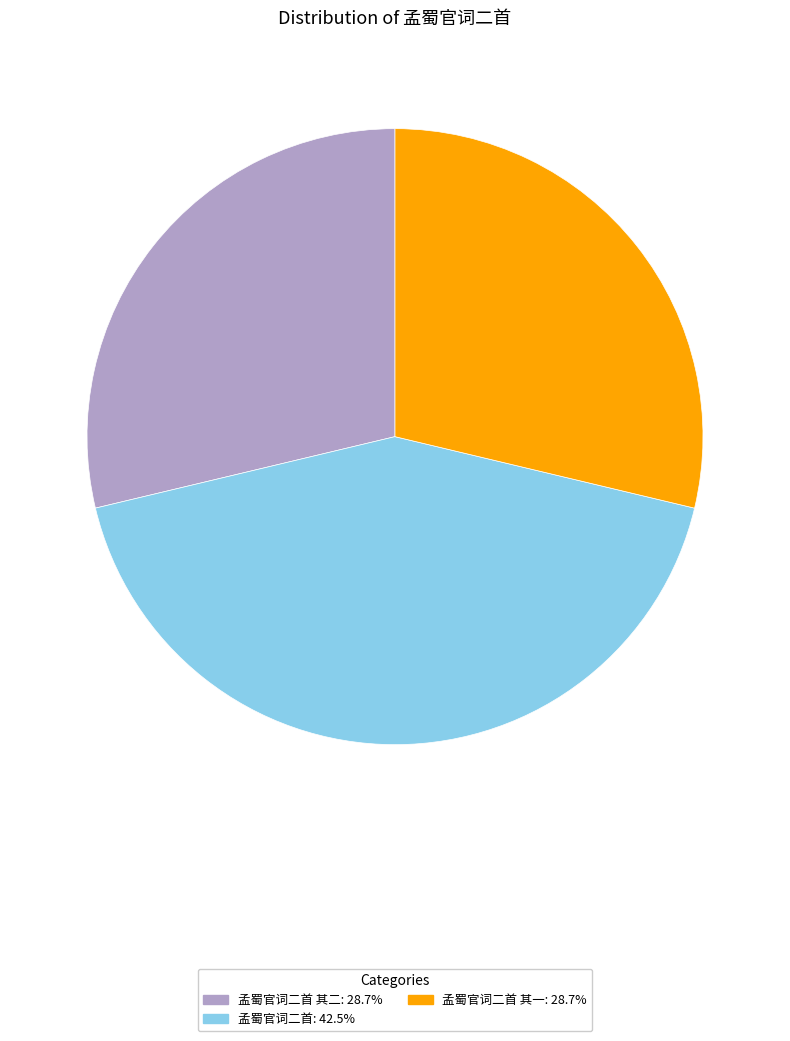

Is there any slice that represents more than half of the pie?

No